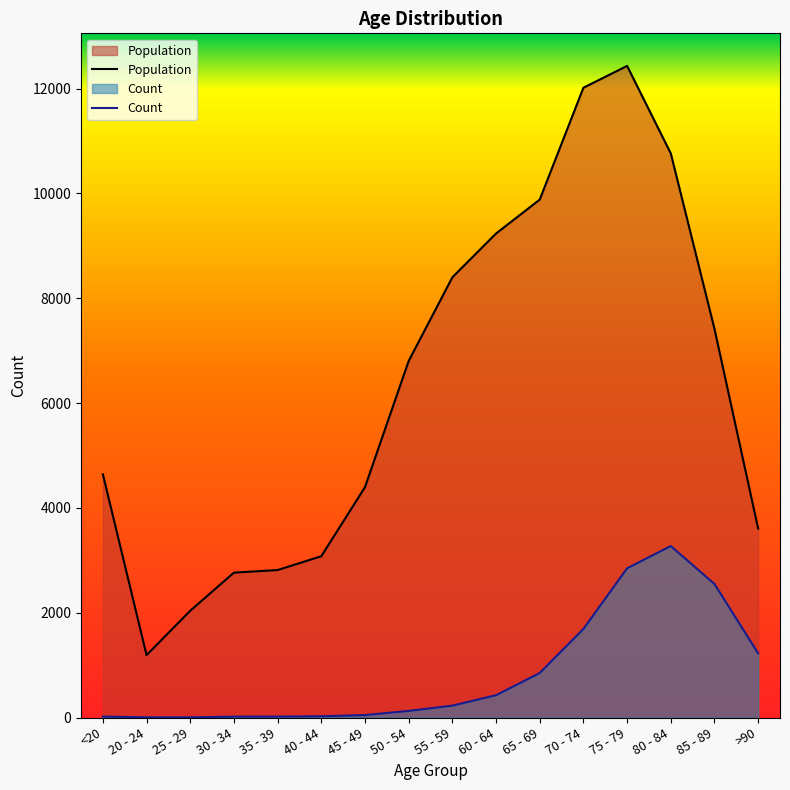

What is the label of the 13th point from the left?

75 - 79